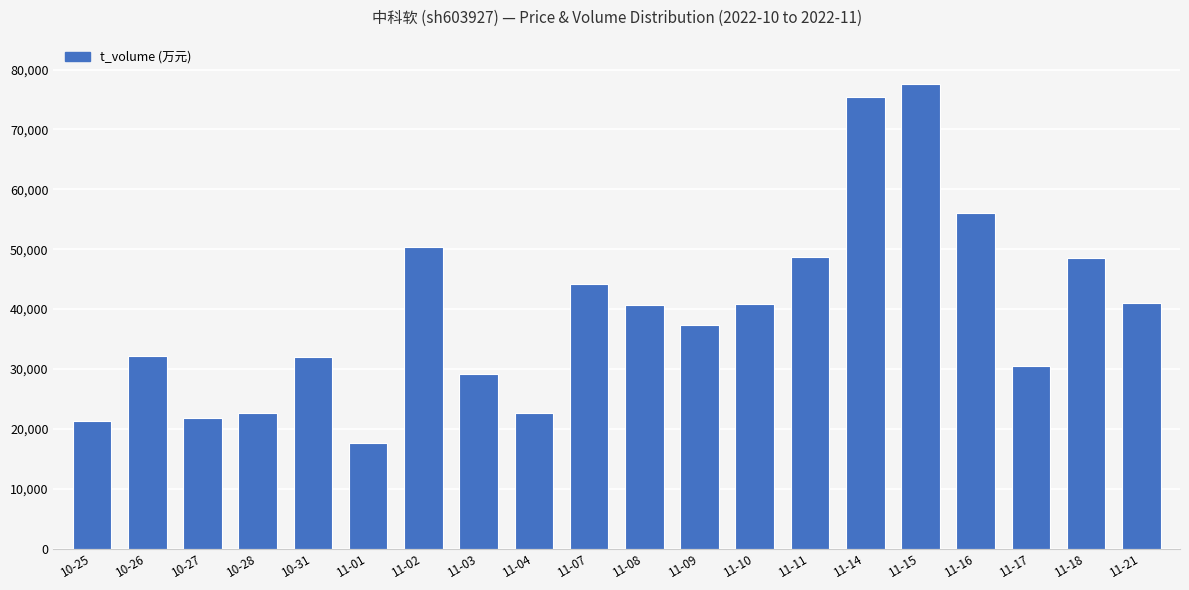

The value at 11-14 is 121507. True or false?

False